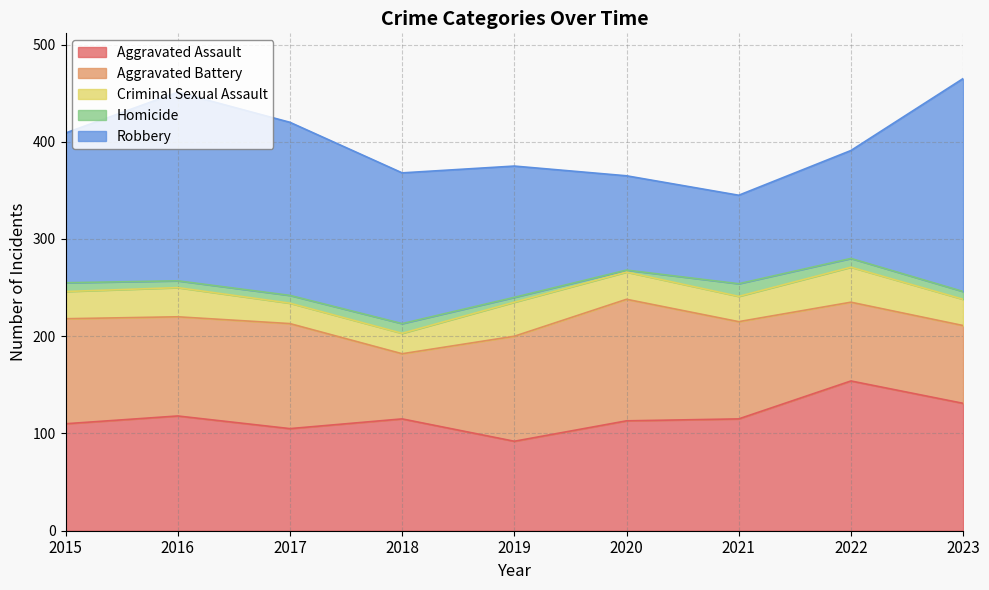

True or false: Criminal Sexual Assault and Aggravated Battery cross at least once.

False